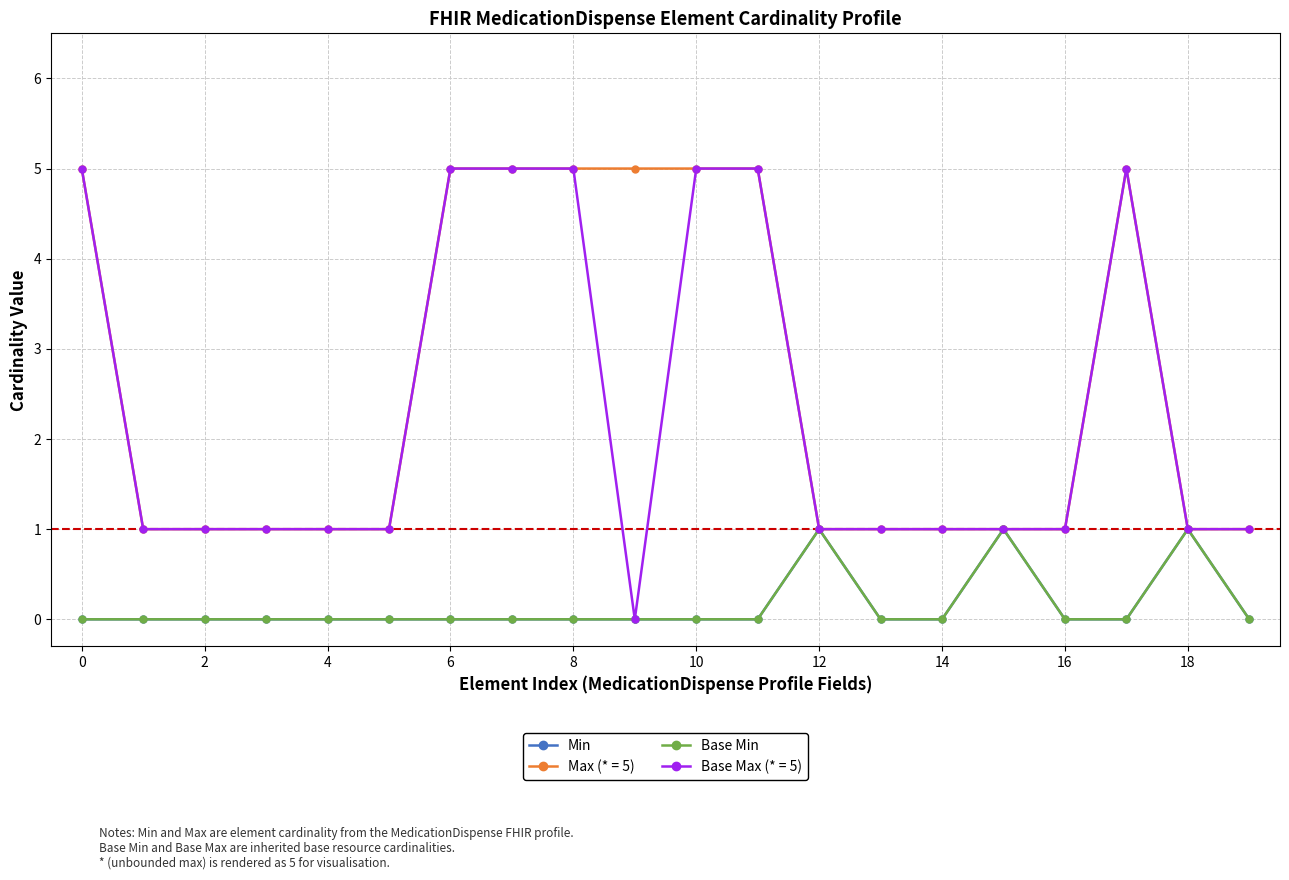

True or false: Min and Base Min cross at least once.

False